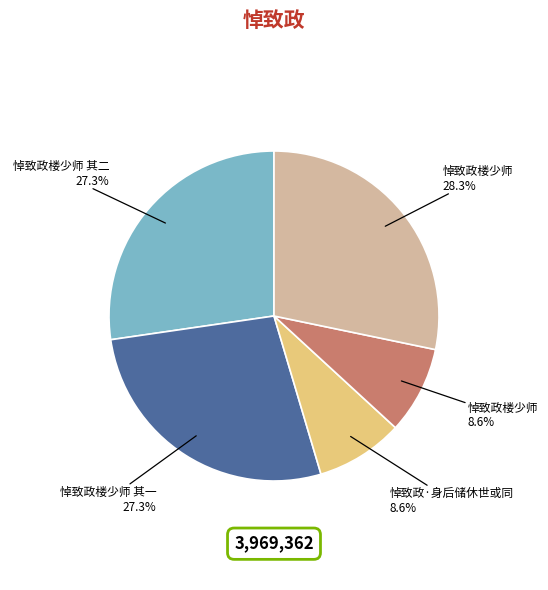

Is there a majority slice in this chart?

No